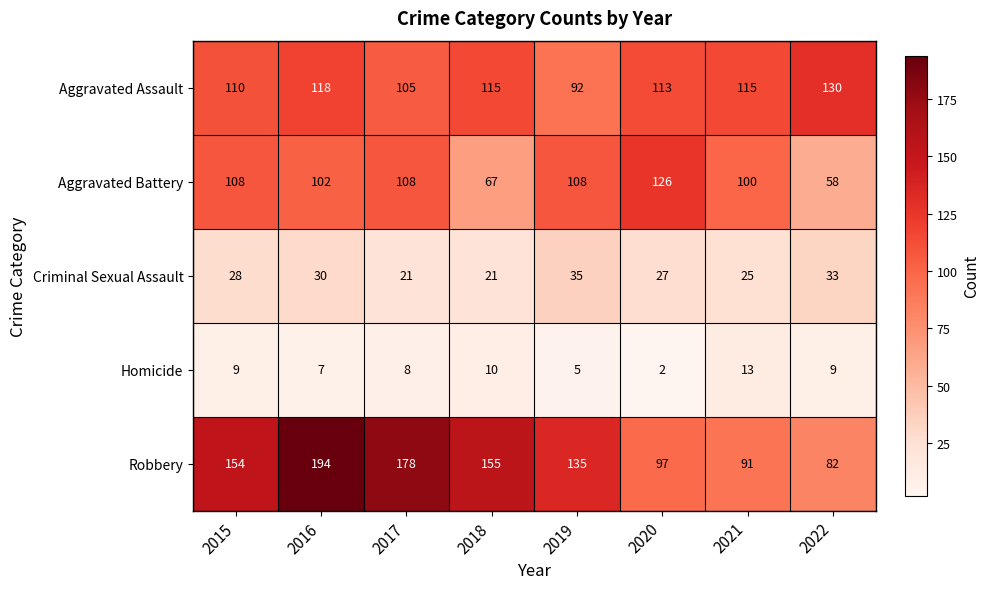

Which series has the largest range (max minus min)?

Robbery